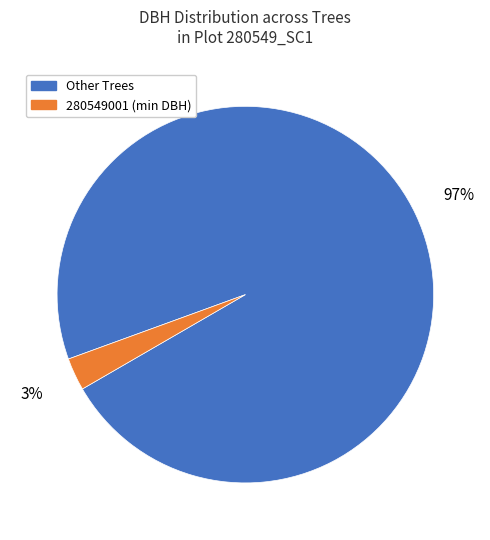

To the nearest percent, what is the difference between the largest and smallest slice percentages?

94%